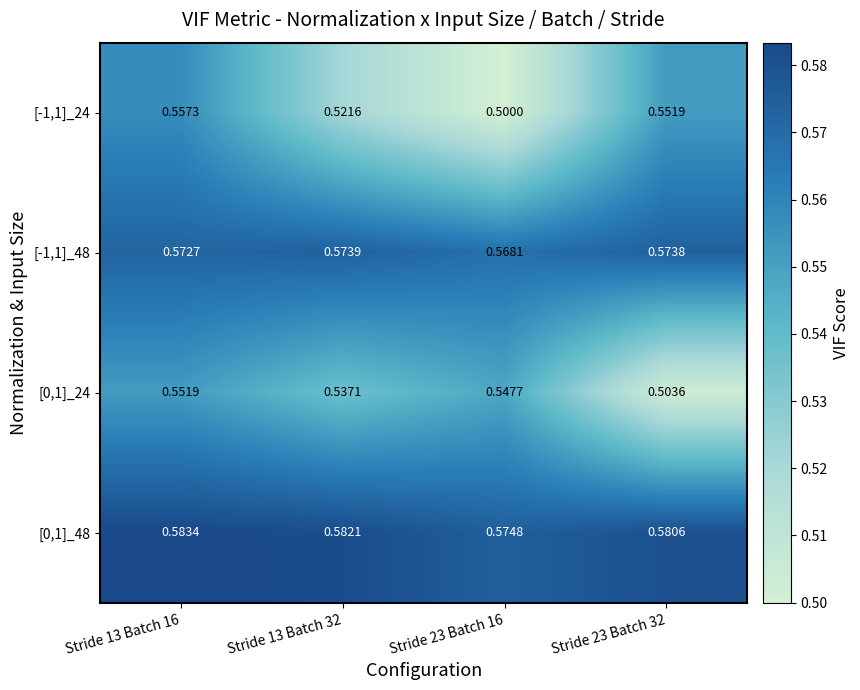

Is the value of [0,1]_24 at Stride 13 Batch 16 greater than the value of [0,1]_48 at Stride 13 Batch 32?

No